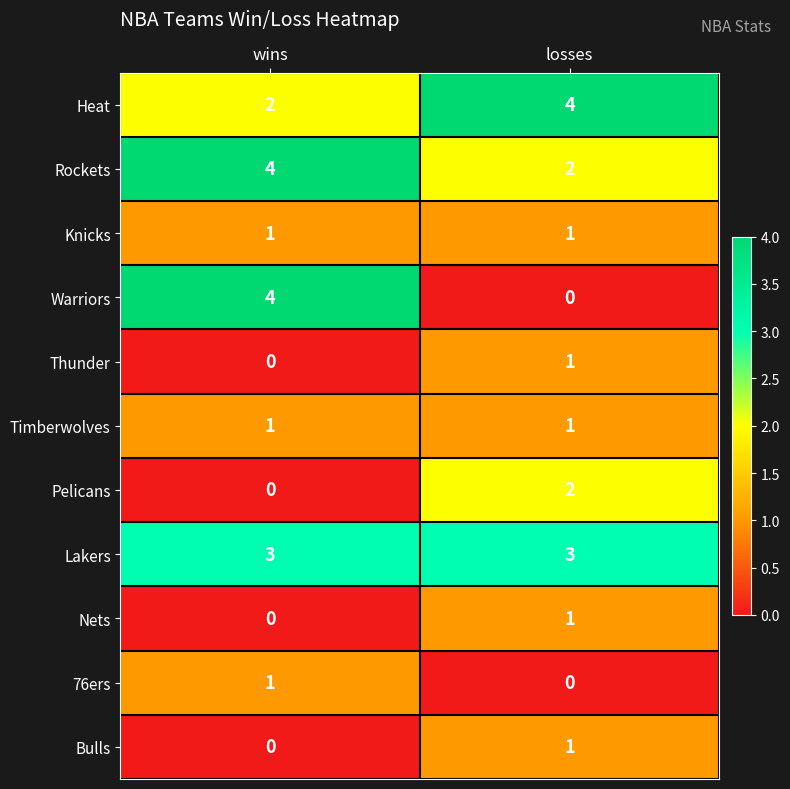

How many distinct data groups are displayed?

11